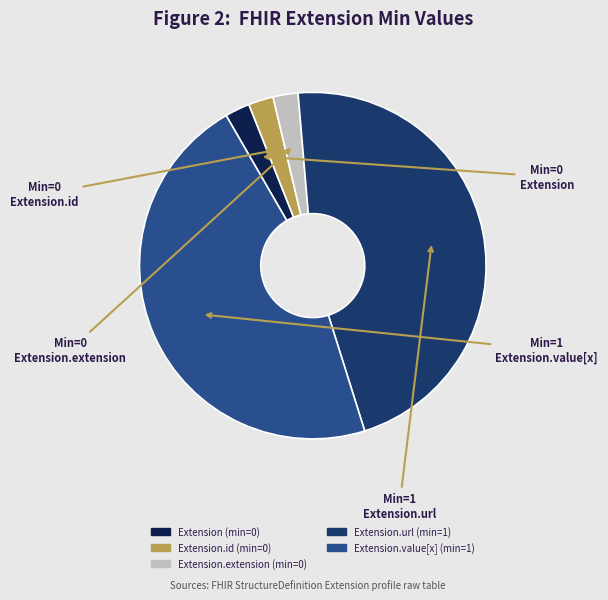

Count the number of slices in the pie.

5